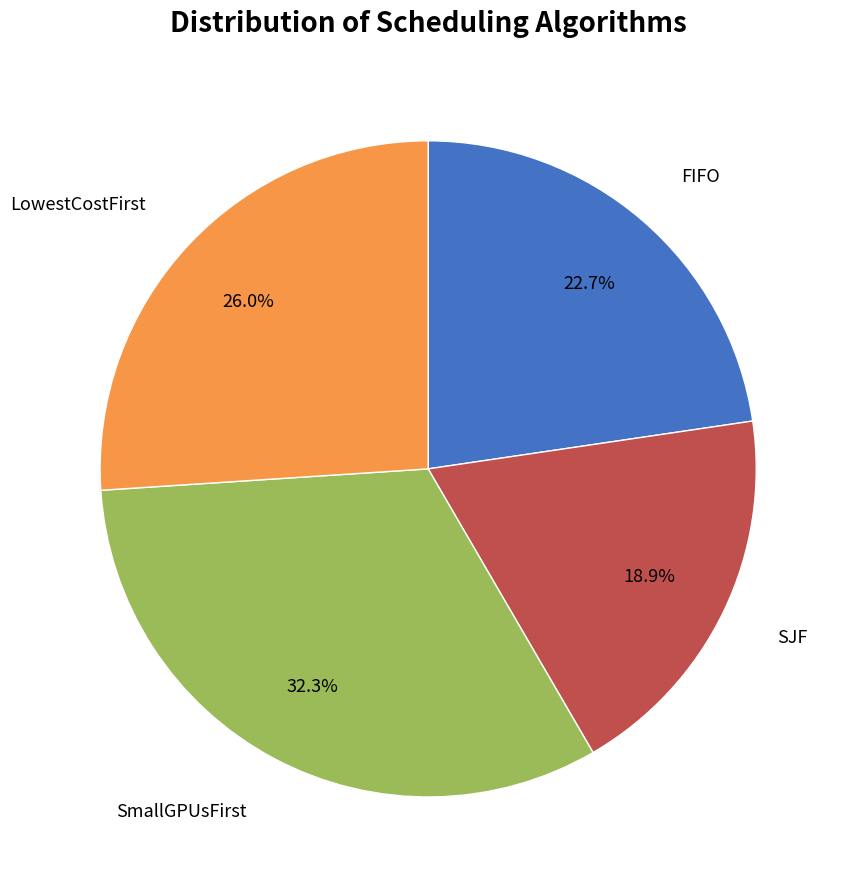

Does any single category account for the majority?

No